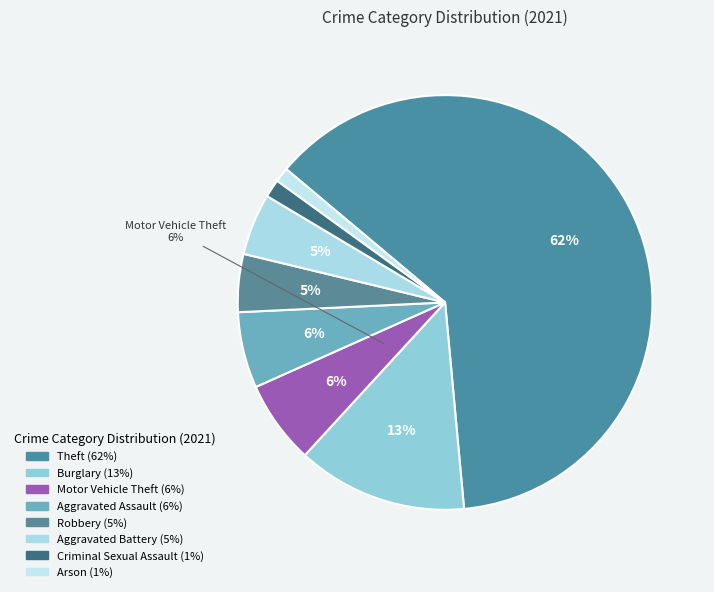

How many slices are in this pie chart?

8